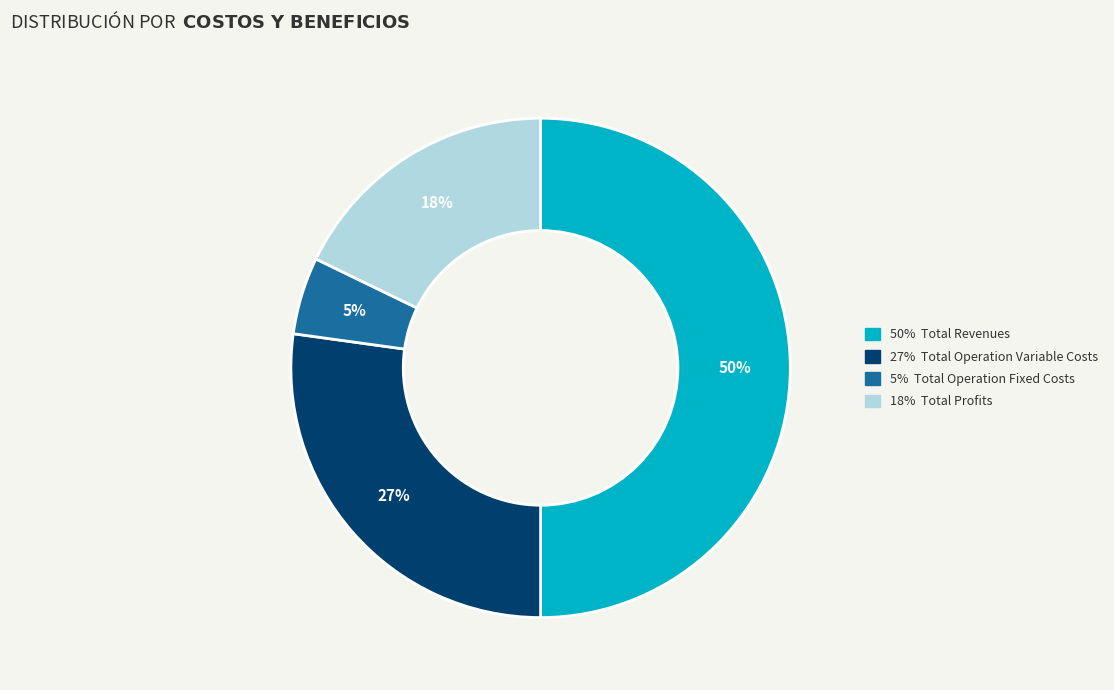

To the nearest percent, what is the average slice percentage?

25%